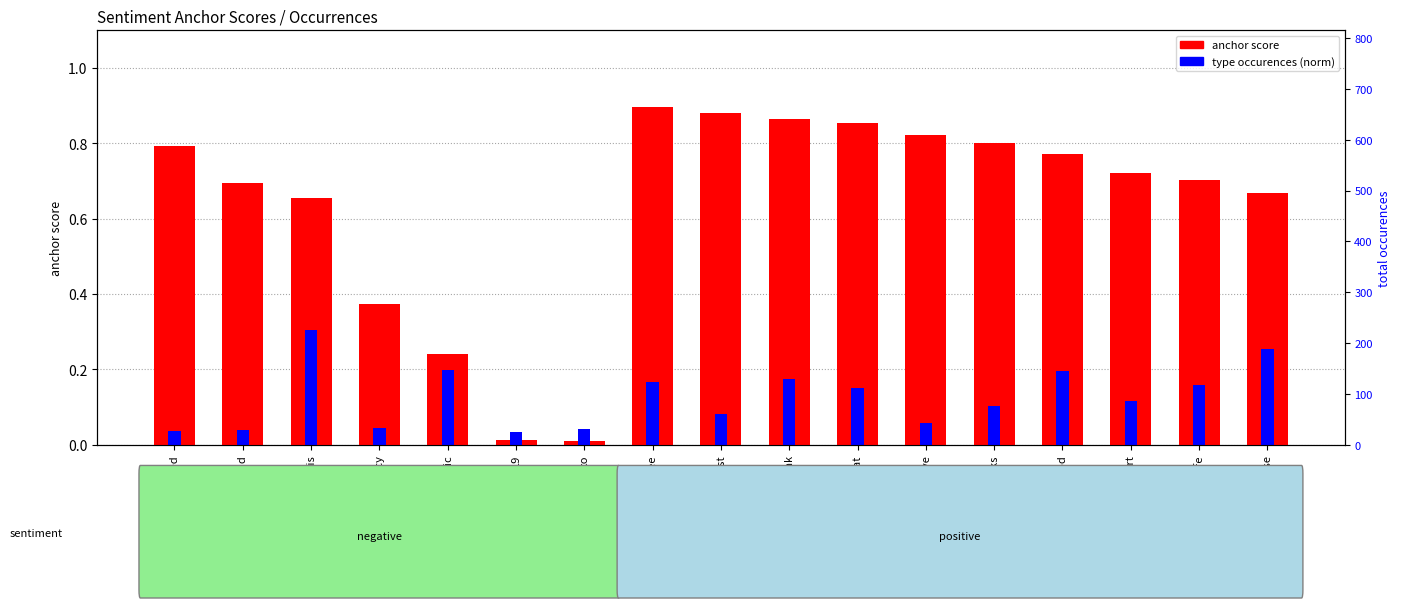

Does the chart contain any negative values?

No